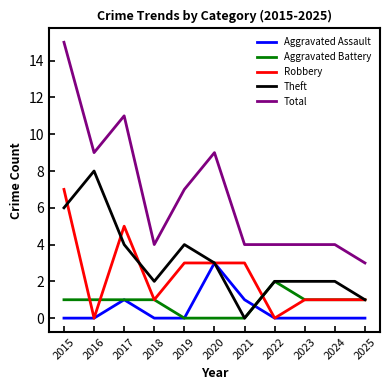

Is the value of Aggravated Assault at 2018 greater than the value of Theft at 2019?

No